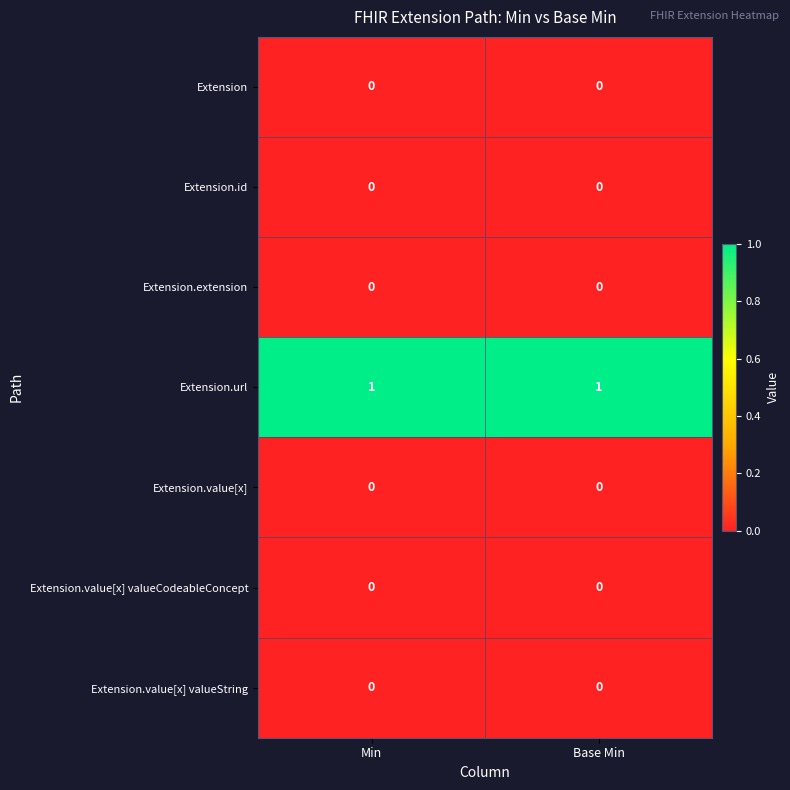

The Extension.value[x] valueString series shows 0 at Min. True or false?

True